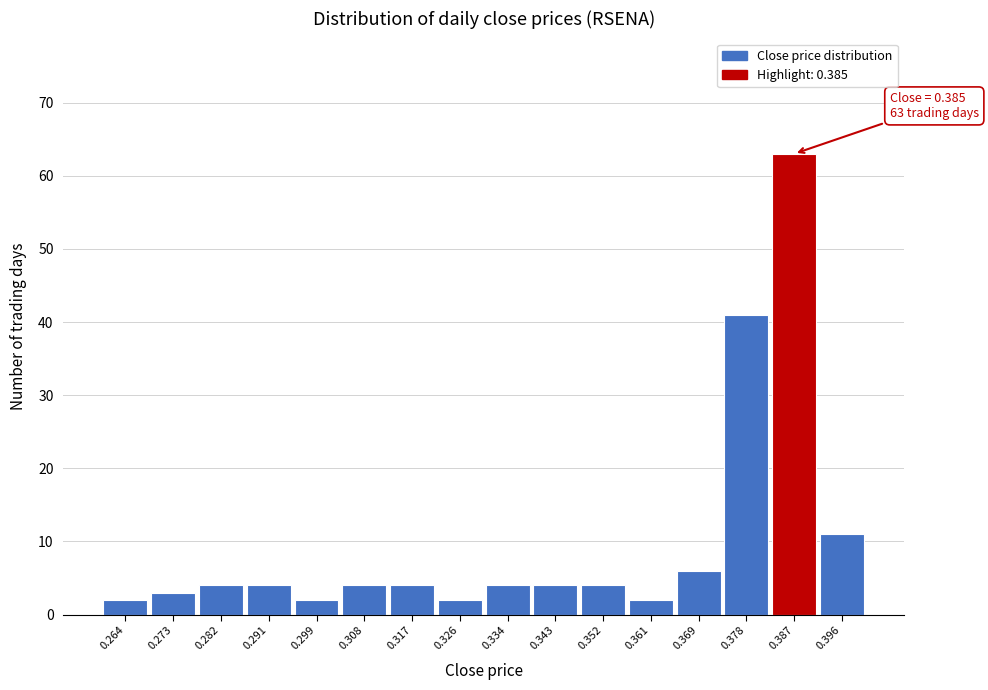

Which range on the x-axis has the tallest bar?

0.383 to 0.391